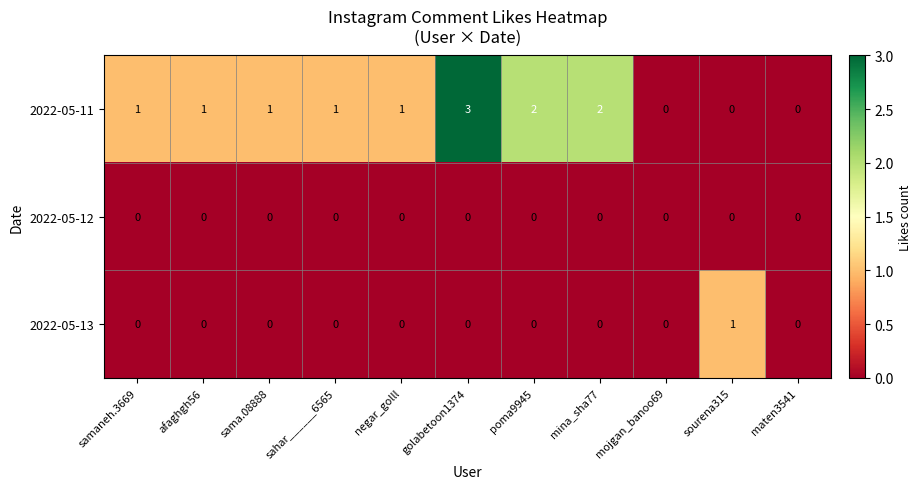

At which category does the chart reach its peak across all series?

golabetoon1374